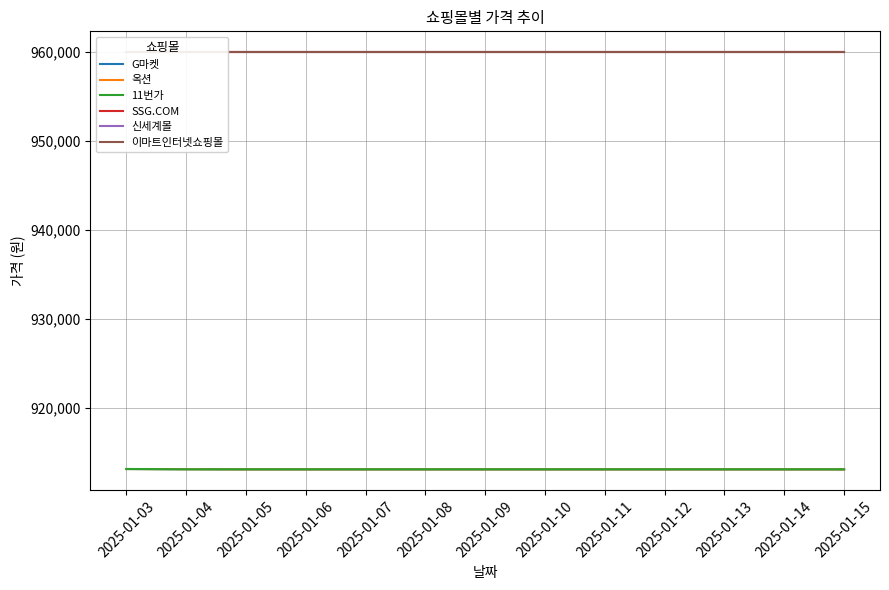

The SSG.COM series shows 416109 at 2025-01-13. True or false?

False